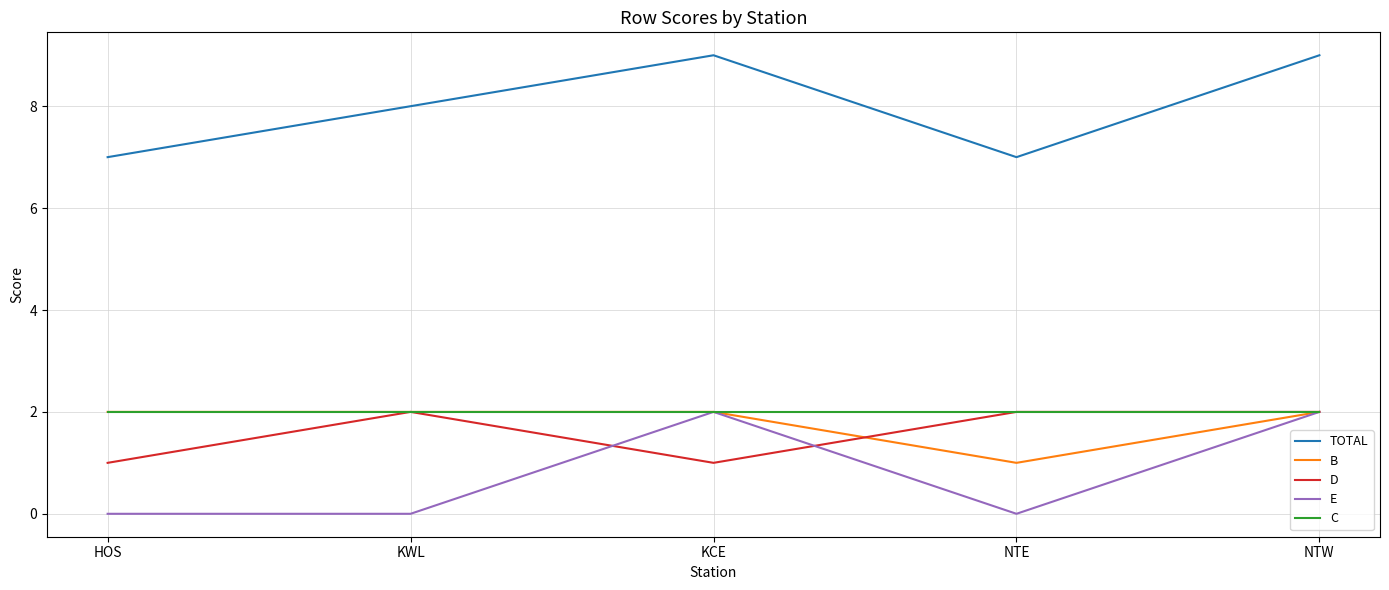

At how many categories does at least one series exceed 0?

5